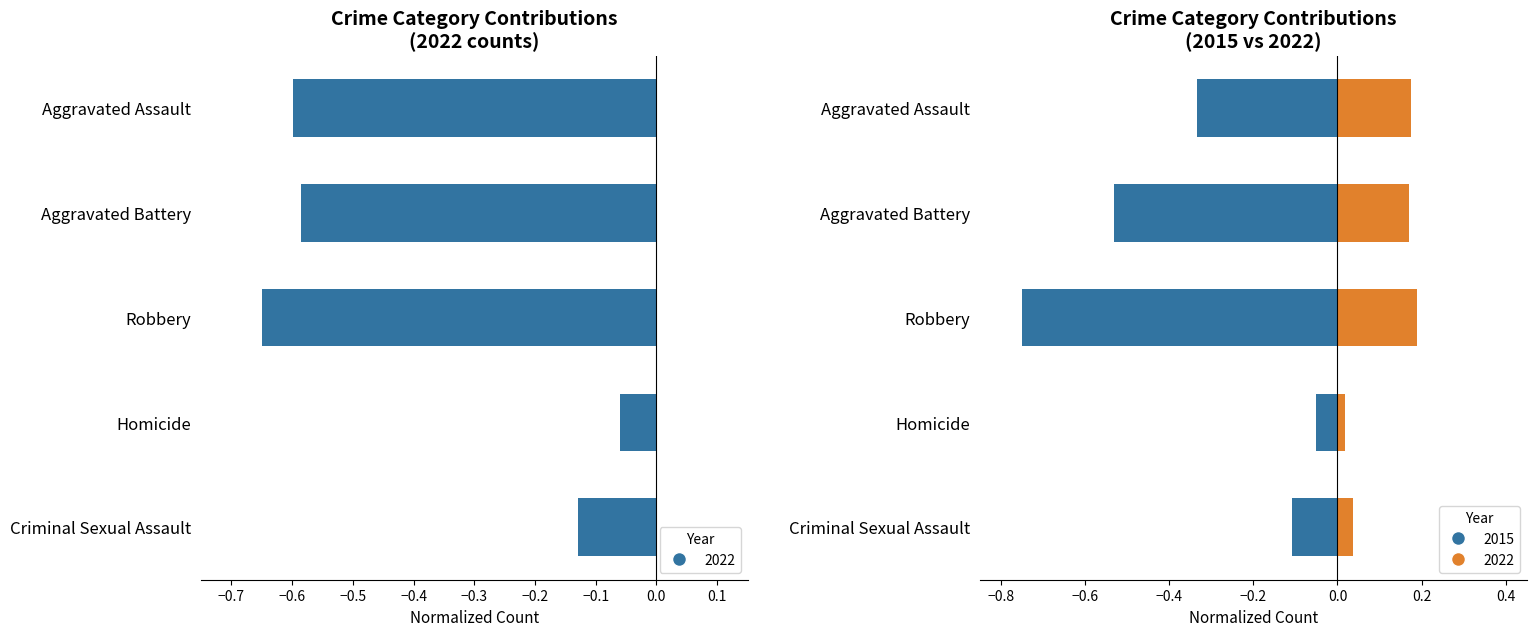

Reading left to right, extract all data points from this chart.

-0.1	-0.1	-0.7	-0.6	-0.6